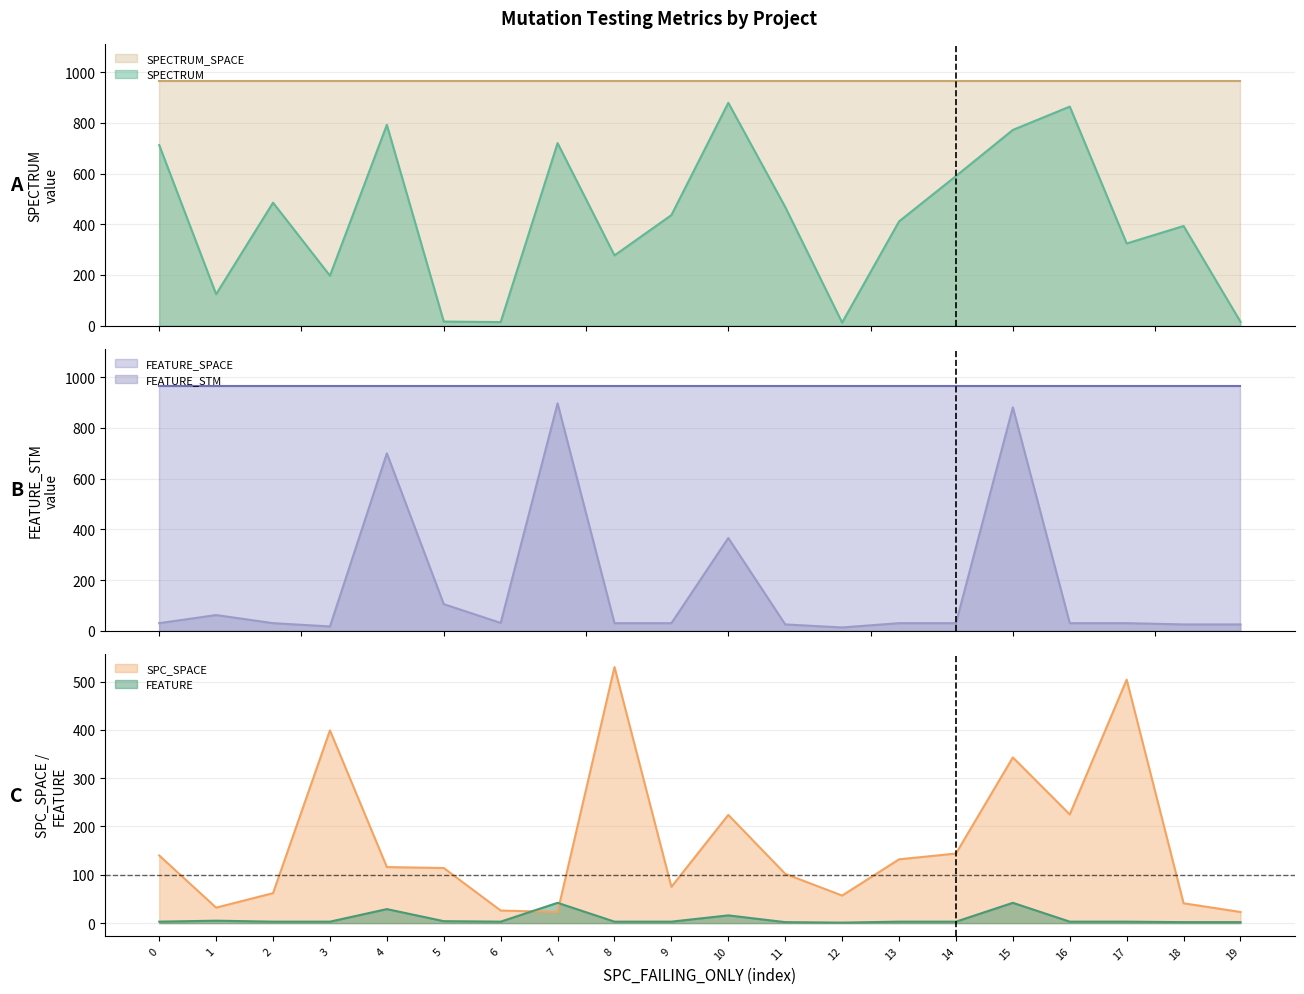

What is the difference between the FEATURE values at 3 and 18?

1